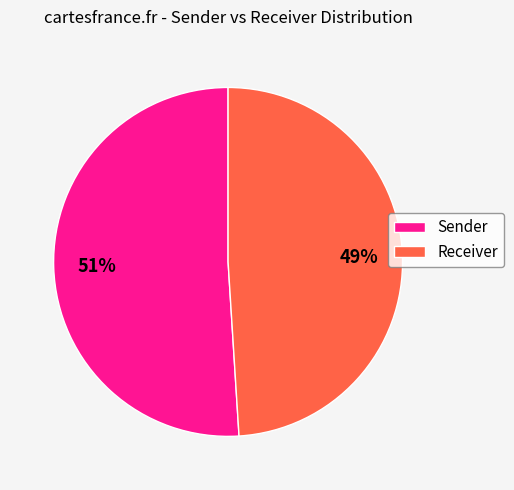

Which category has the biggest portion of the pie?

Sender